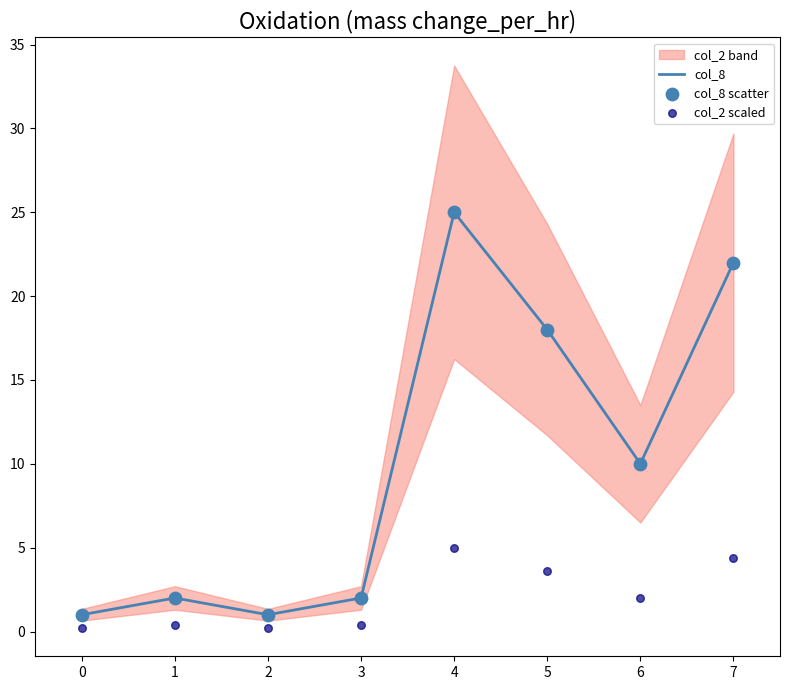

At which label is col_8 closest to 13?

6